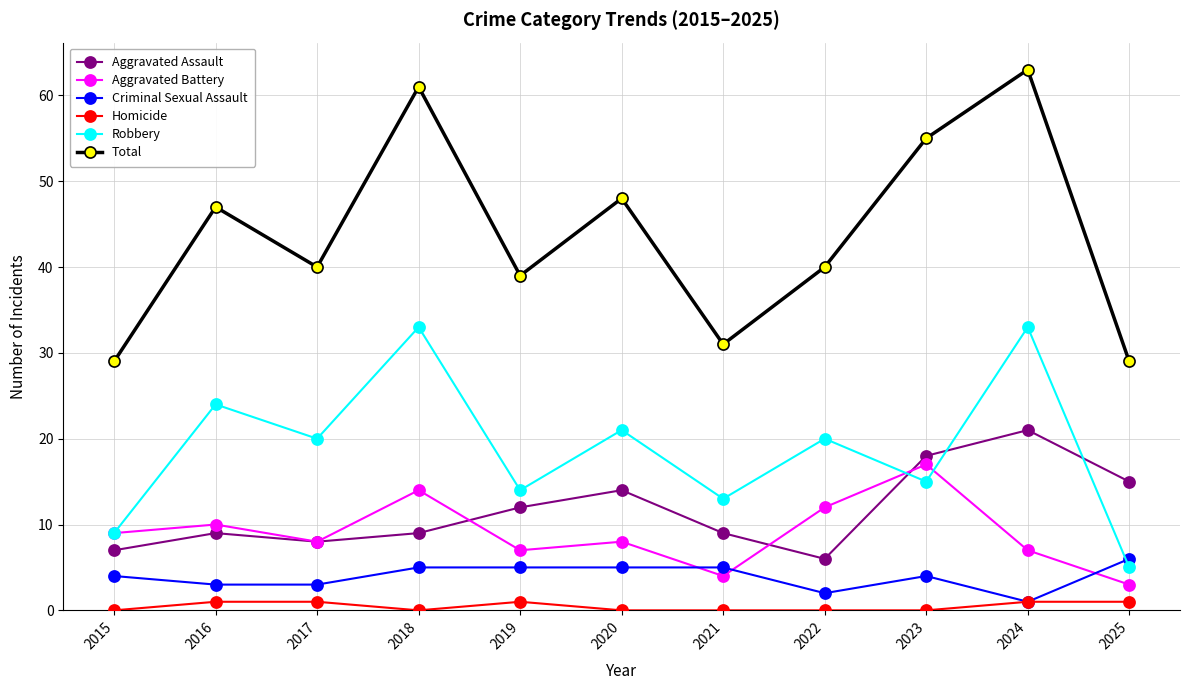

What is the sum of all Robbery values?

207